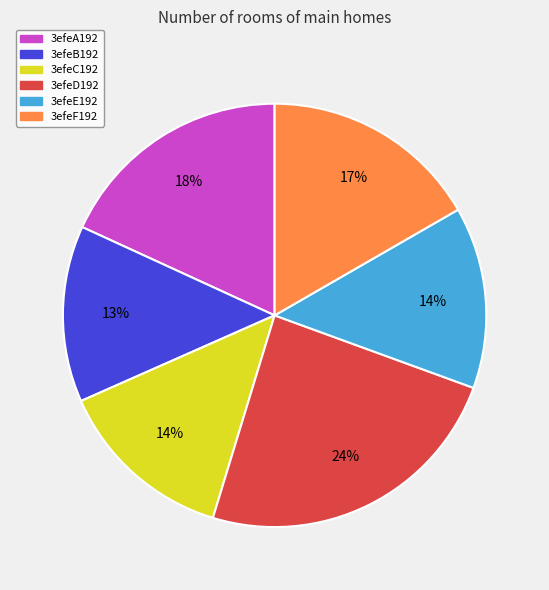

To the nearest percent, what percentage of the pie is 3efeD192?

24%